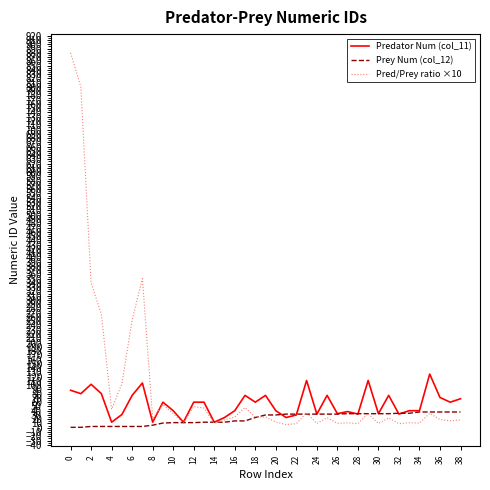

Is this an area chart (filled region under the line)?

No